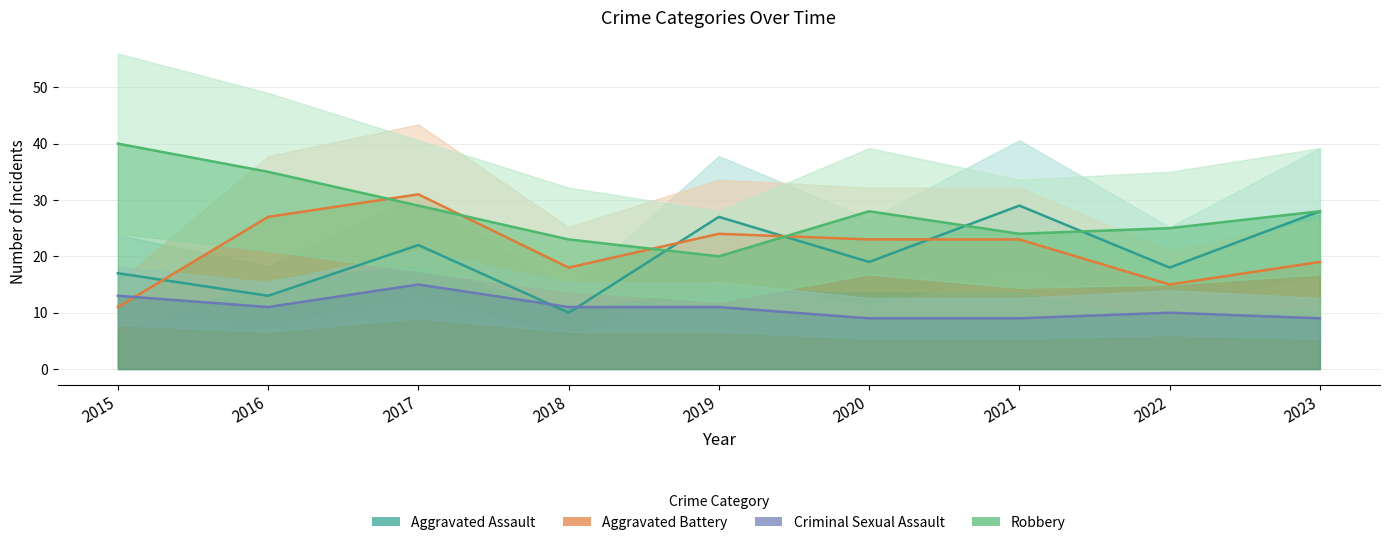

What is the maximum value shown in the chart?

40